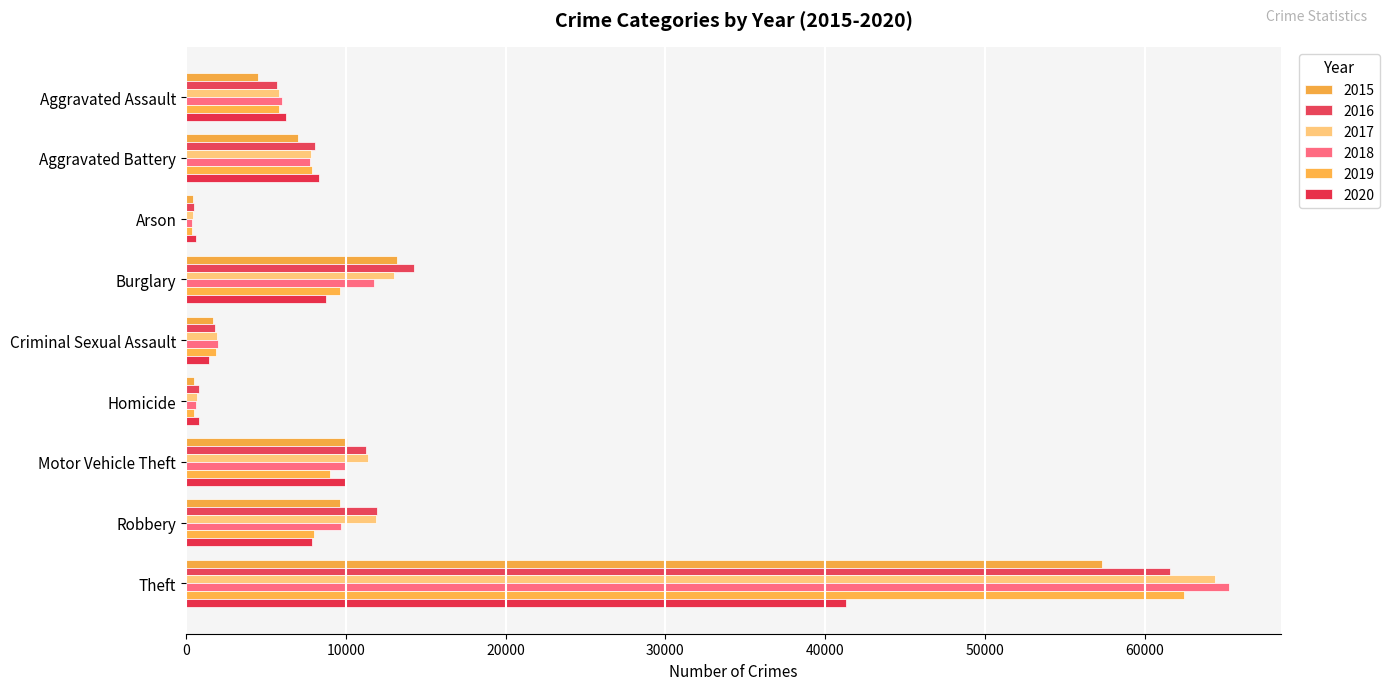

What is the difference between the 2019 values at Robbery and Arson?

7618